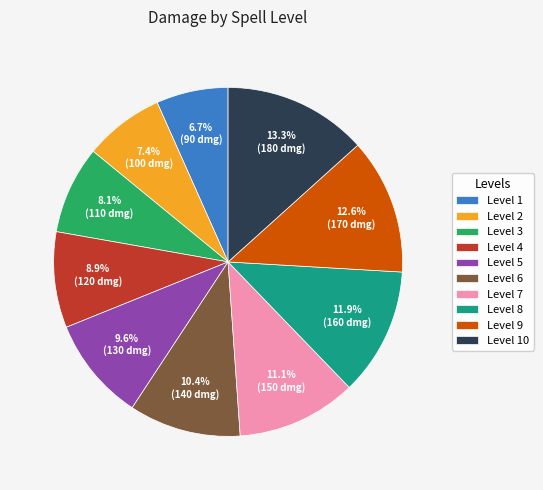

Does Level 7 represent more than half of the total?

No